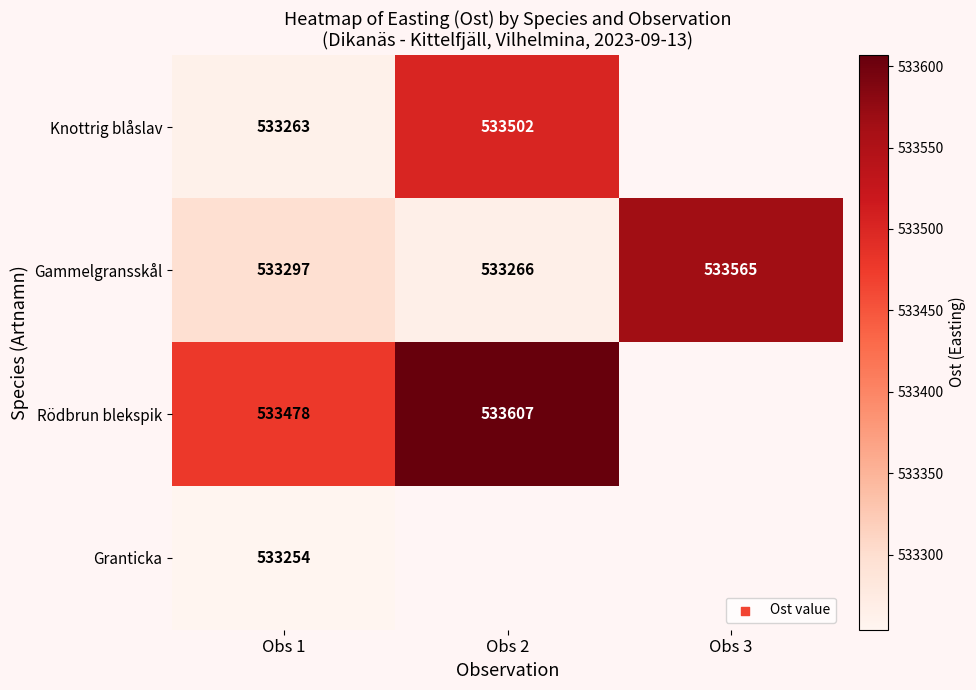

How many Gammelgransskål values are between 533266 and 533565?

3